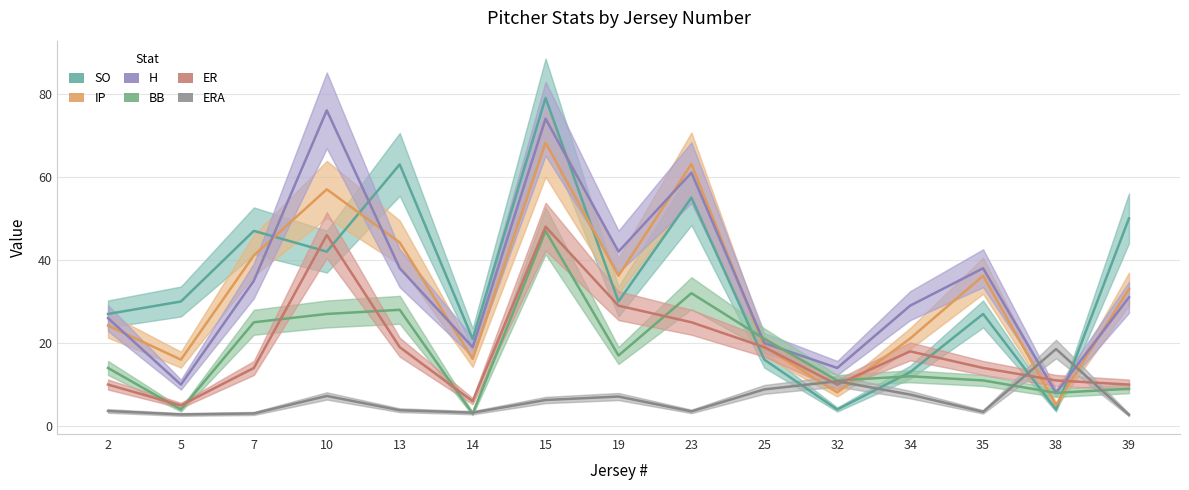

What is the difference between the highest and lowest values at 13?

59.2